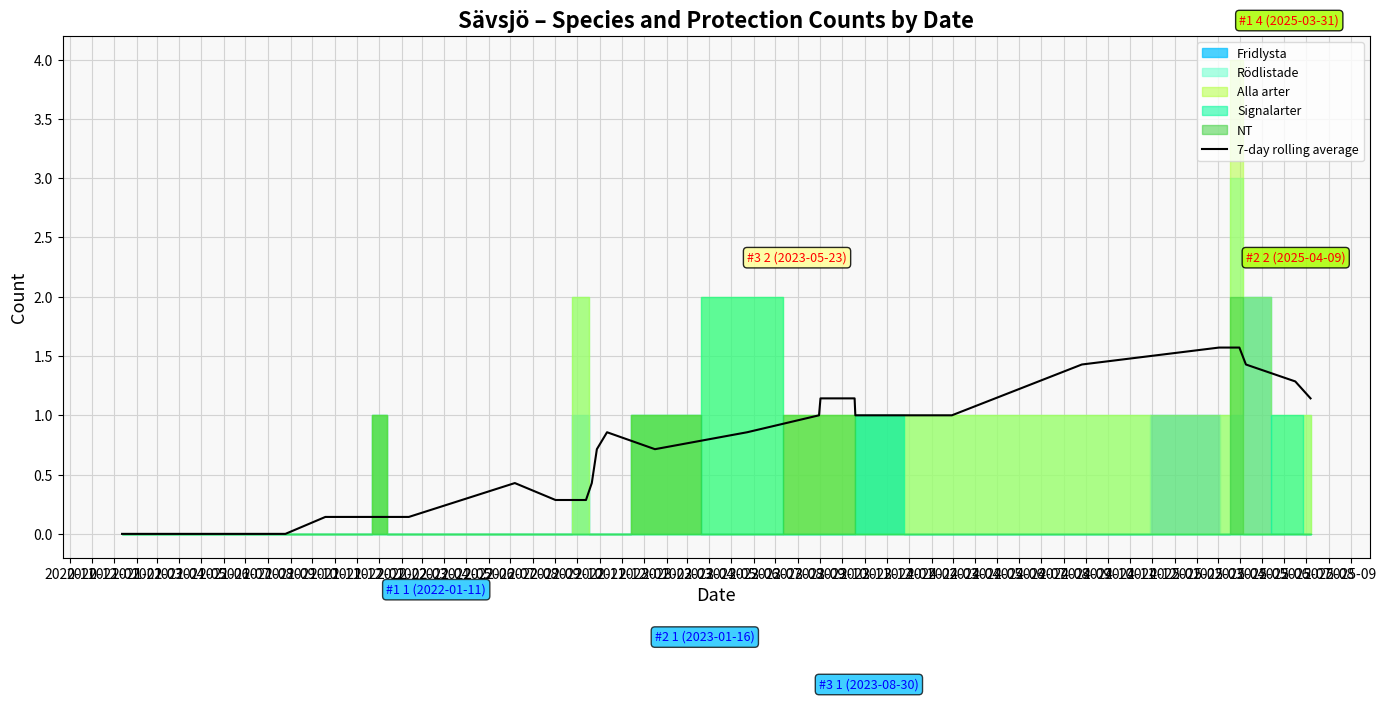

What is the change in value from 2022-11 to 2023-08?

+0.7